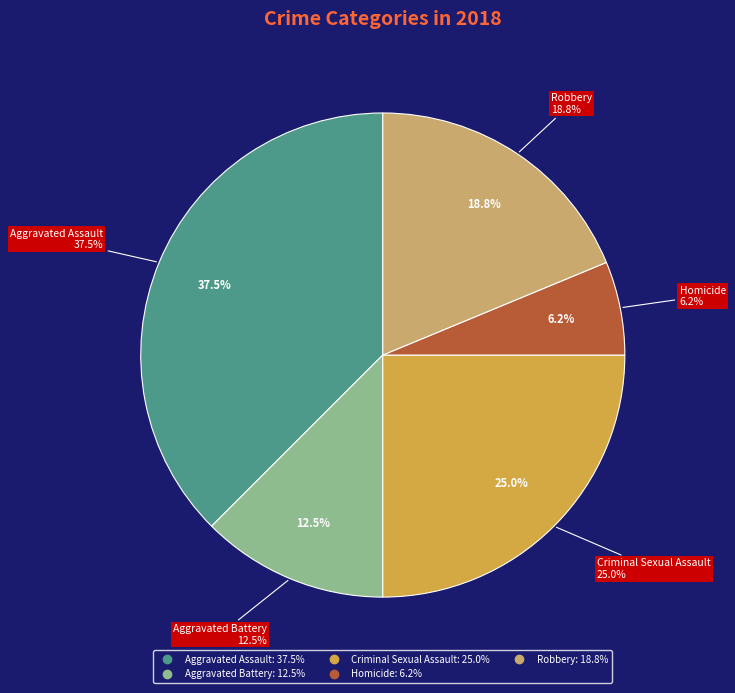

Rank the categories by value from lowest to highest.

Homicide, Aggravated Battery, Robbery, Criminal Sexual Assault, Aggravated Assault